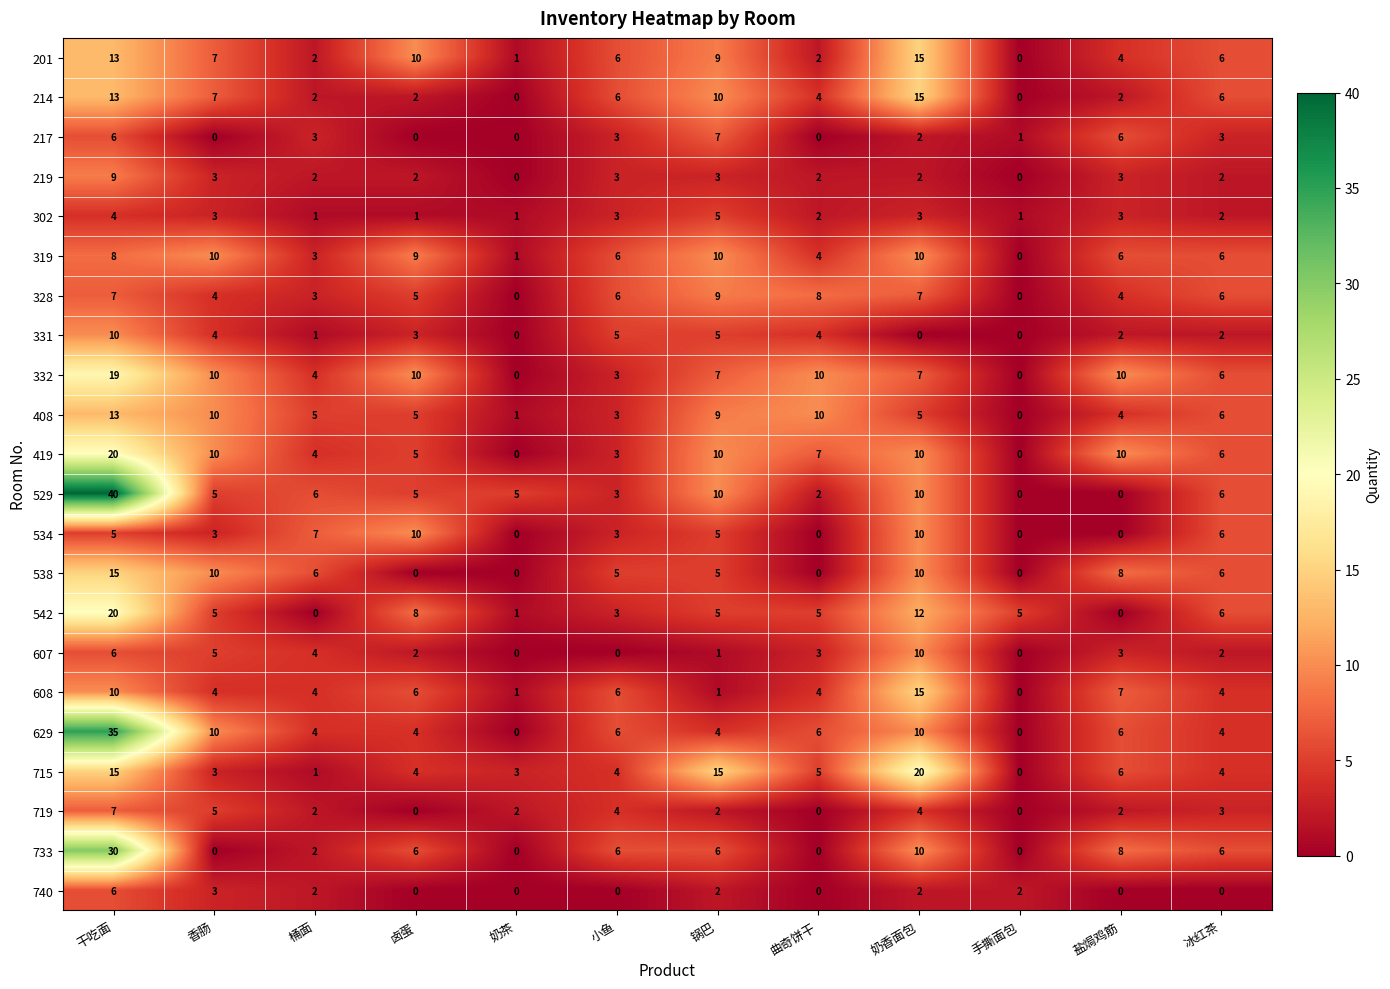

Count the number of data series in this chart.

22